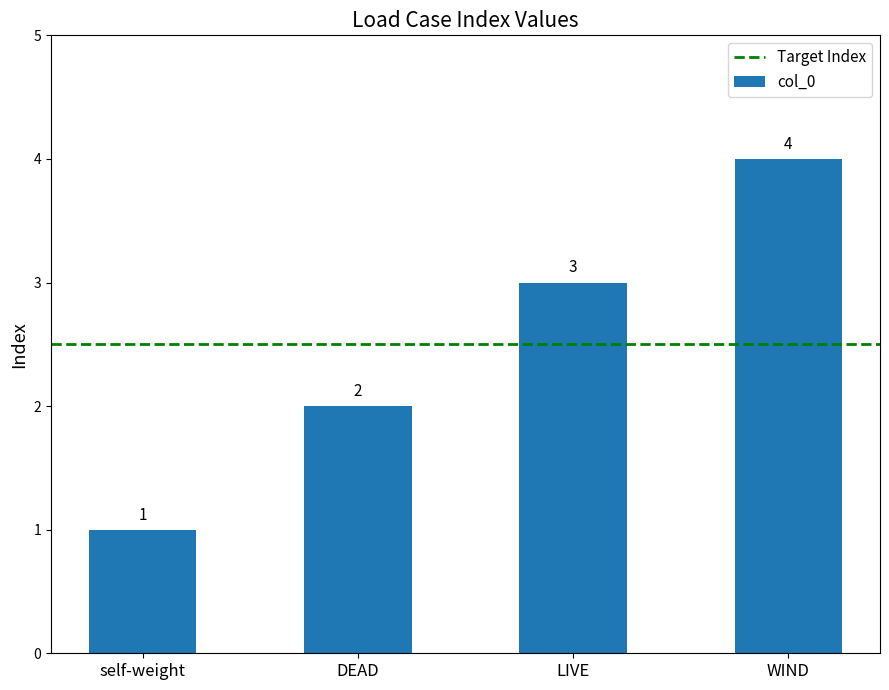

How many values are below 3?

2